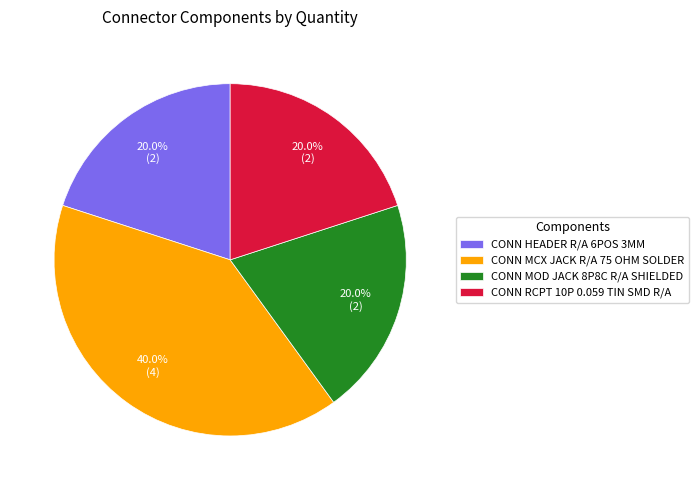

True or false: CONN RCPT 10P 0.059 TIN SMD R/A accounts for 10% of the total.

False